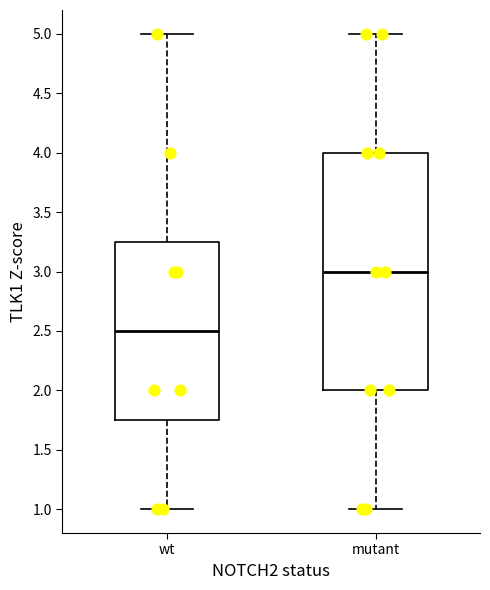

Where does the lower whisker of the box for mutant end on the y-axis? The values are not printed on the chart, so give them approximately, as read against the axis.

1.00